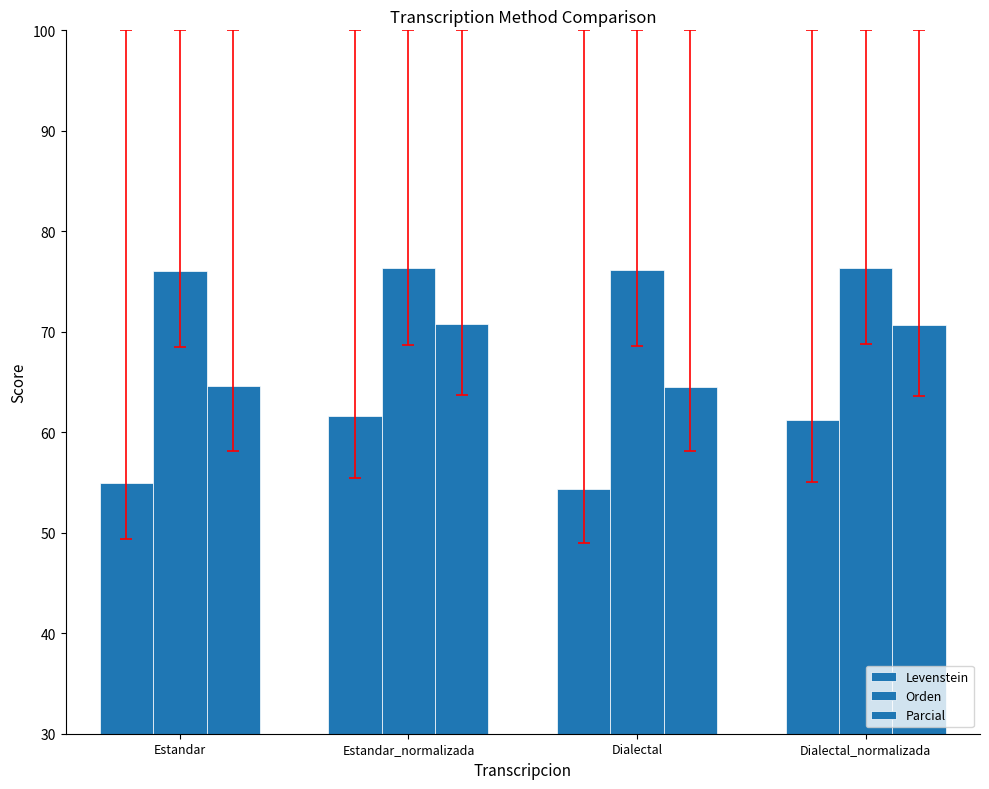

How many data points does each series have?

4